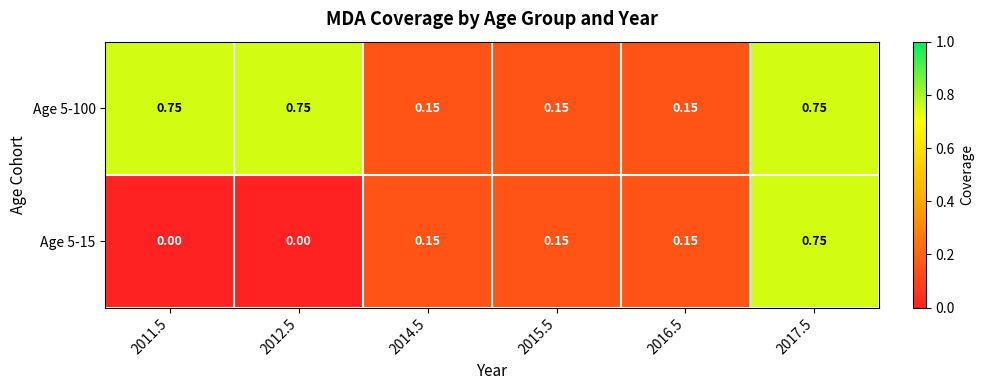

Count the number of data series in this chart.

2